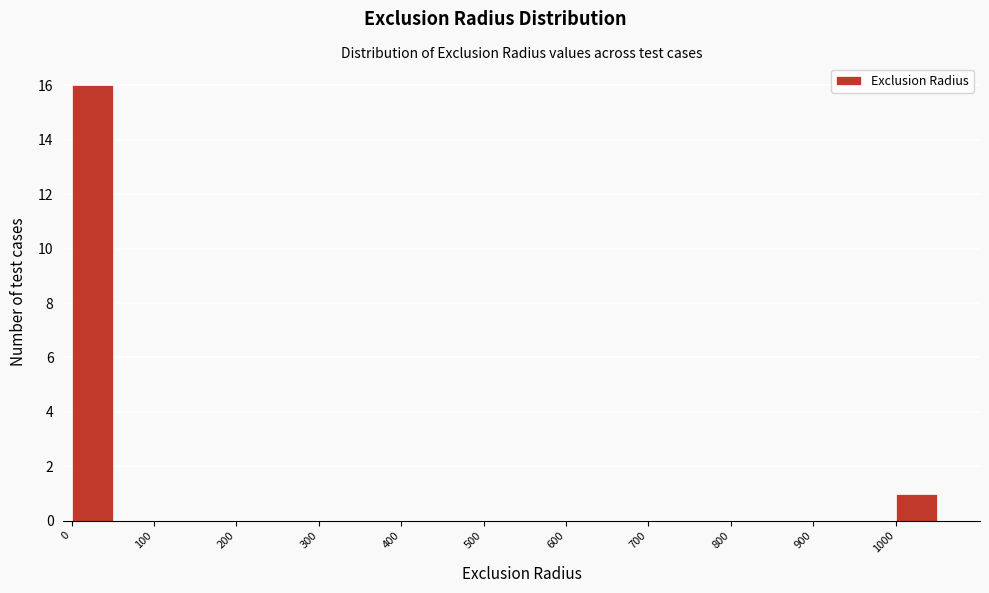

What is the height of the bar covering 1000 to 1050 on the x-axis? The values are not printed on the chart, so give them approximately, as read against the axis.

1